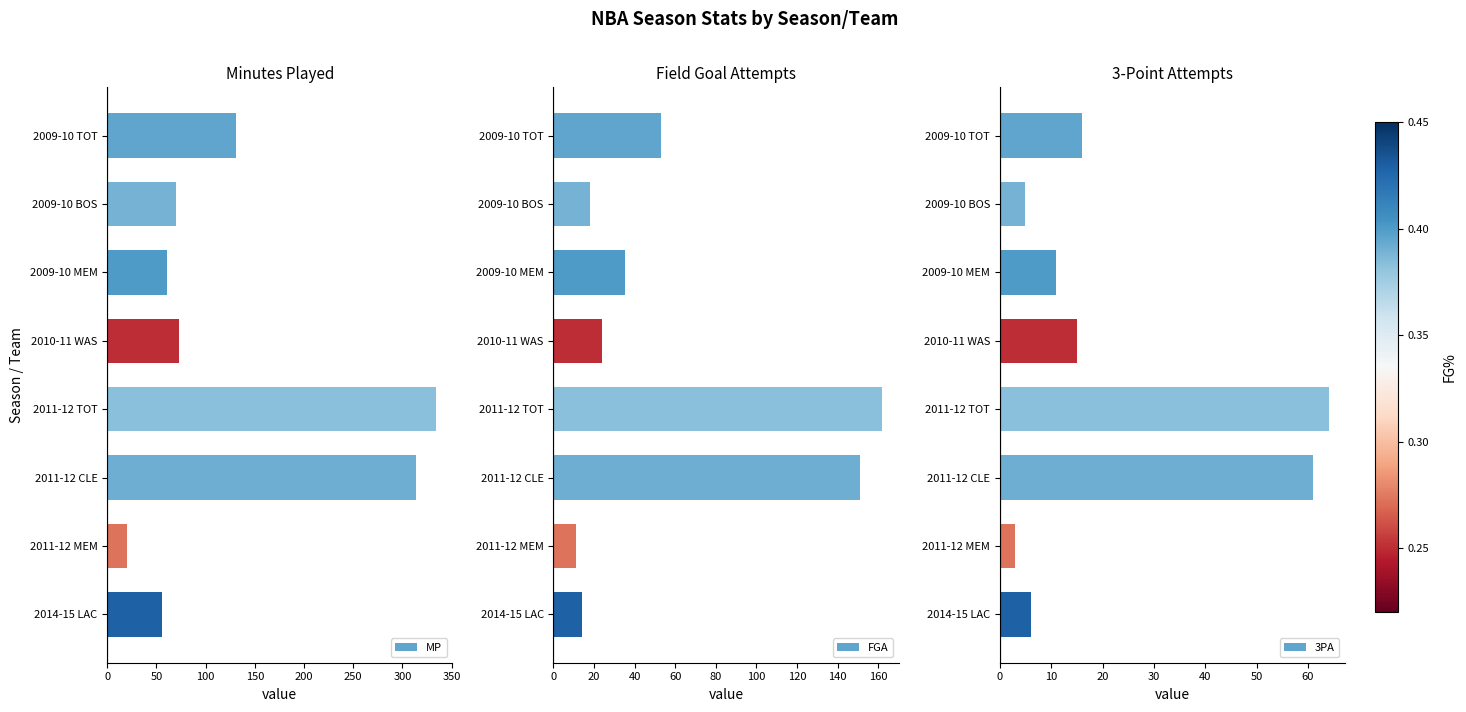

What is the highest value of the MP series?

334